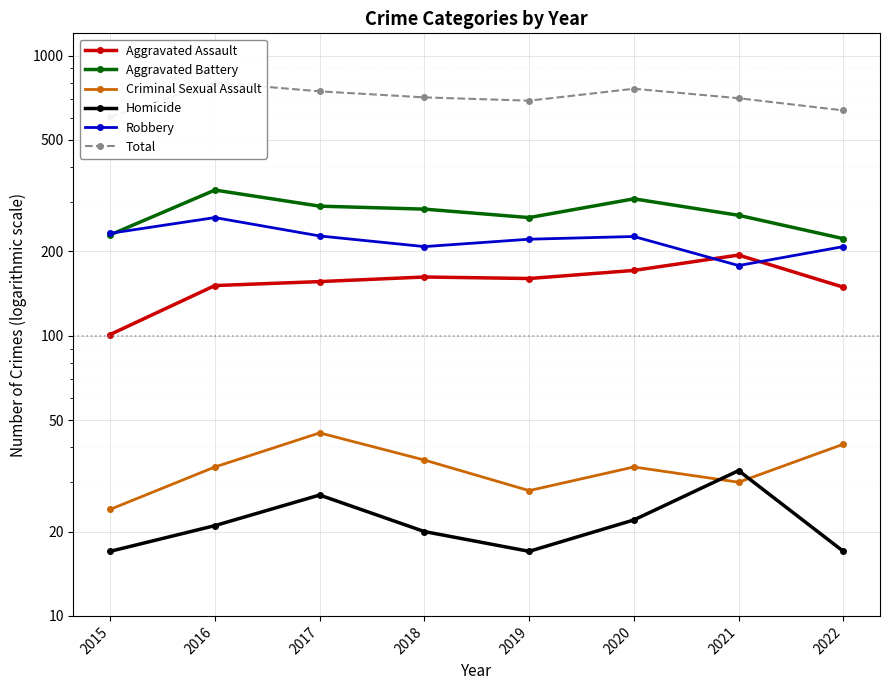

List the labels in order of Total value, largest first.

2016, 2020, 2017, 2018, 2021, 2019, 2022, 2015